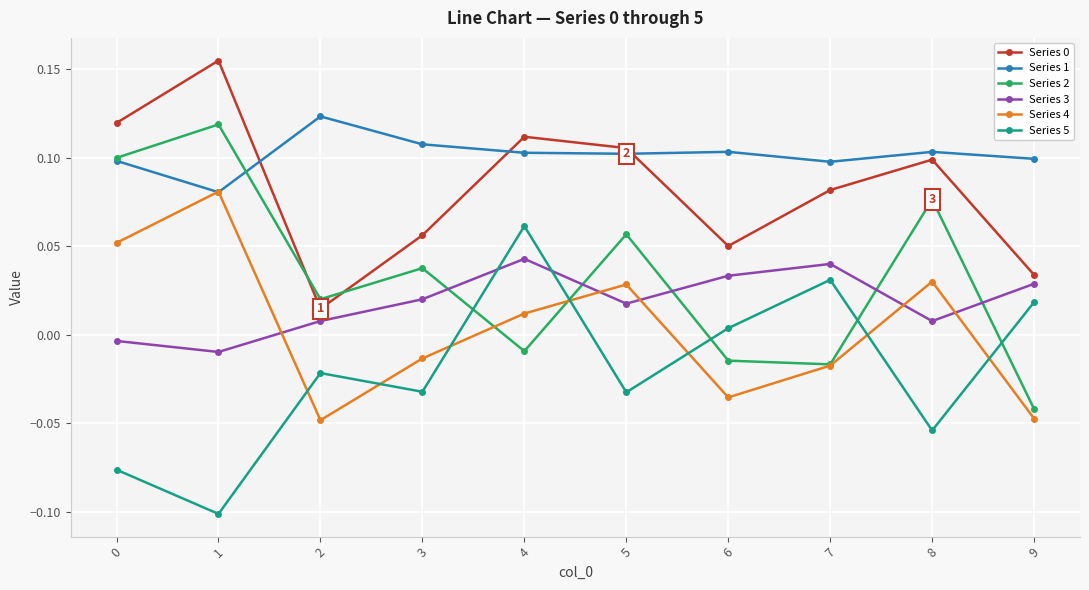

Between which two adjacent categories do Series 5 and Series 3 first intersect?

3 and 4